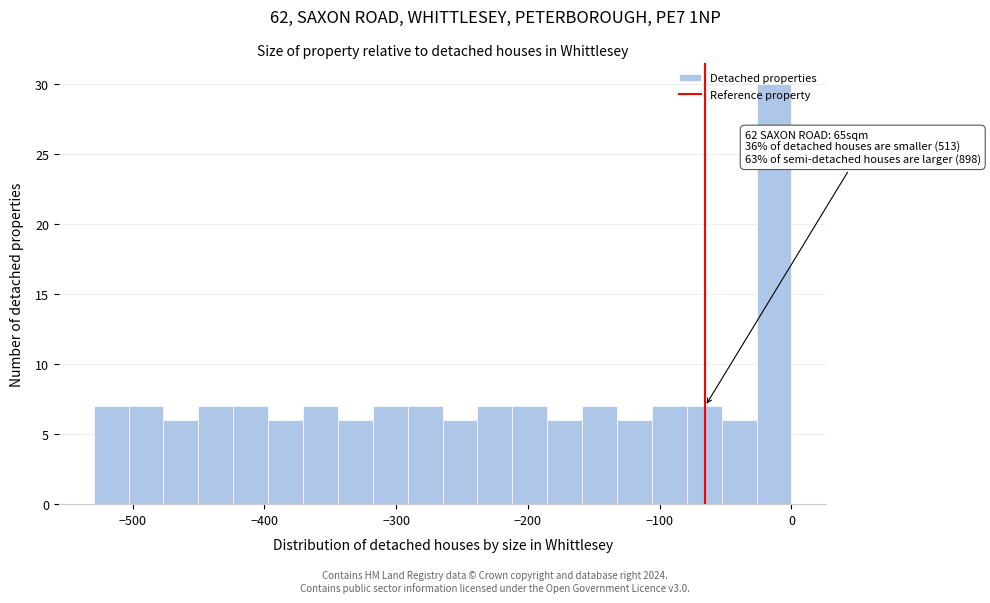

Read against the x-axis, roughly where is the centre of the tallest bar?

-10